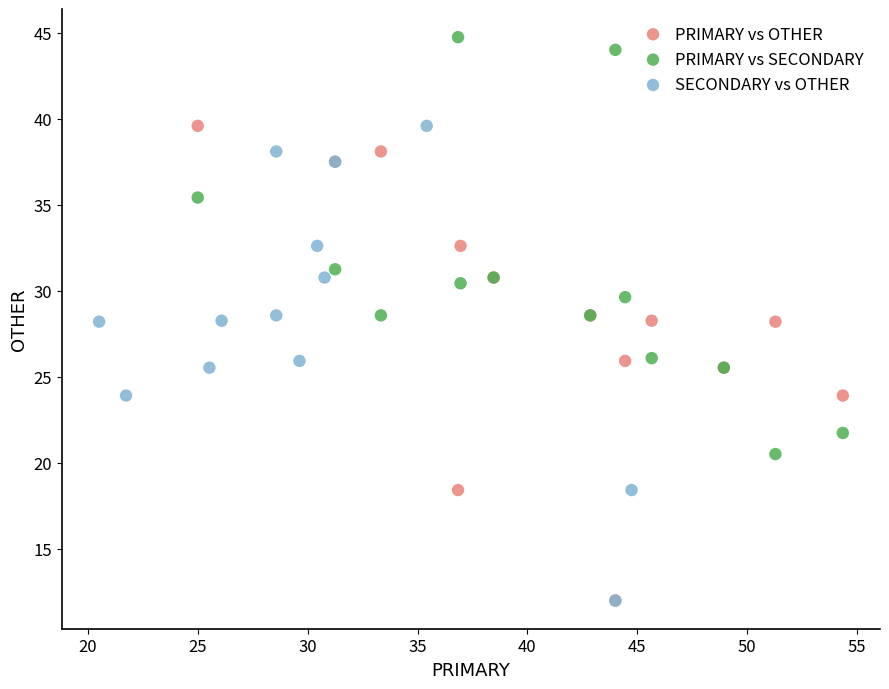

Which series reaches the maximum Y coordinate?

PRIMARY vs SECONDARY